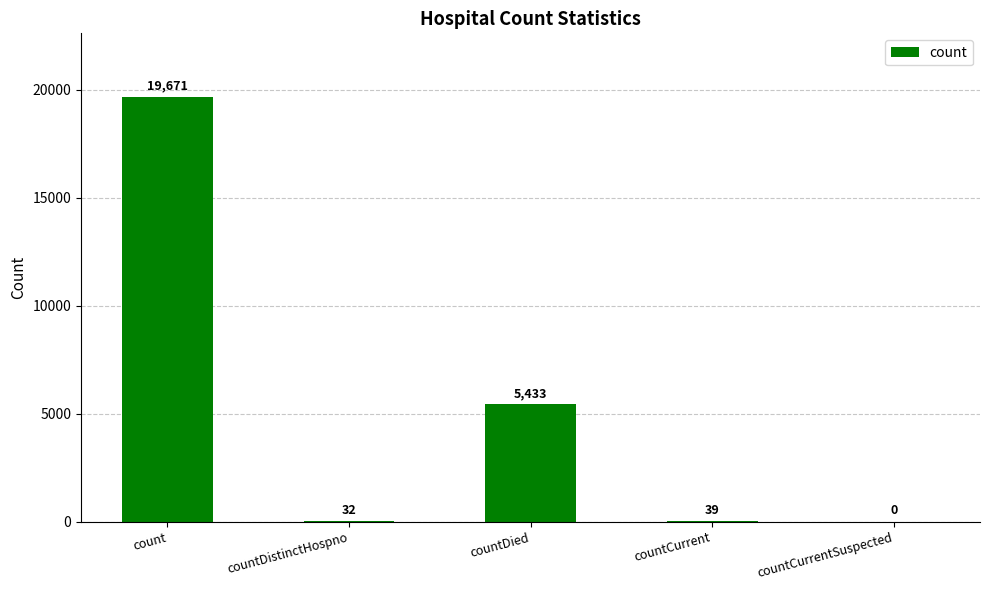

True or false: the data shows 7293 at countCurrentSuspected.

False